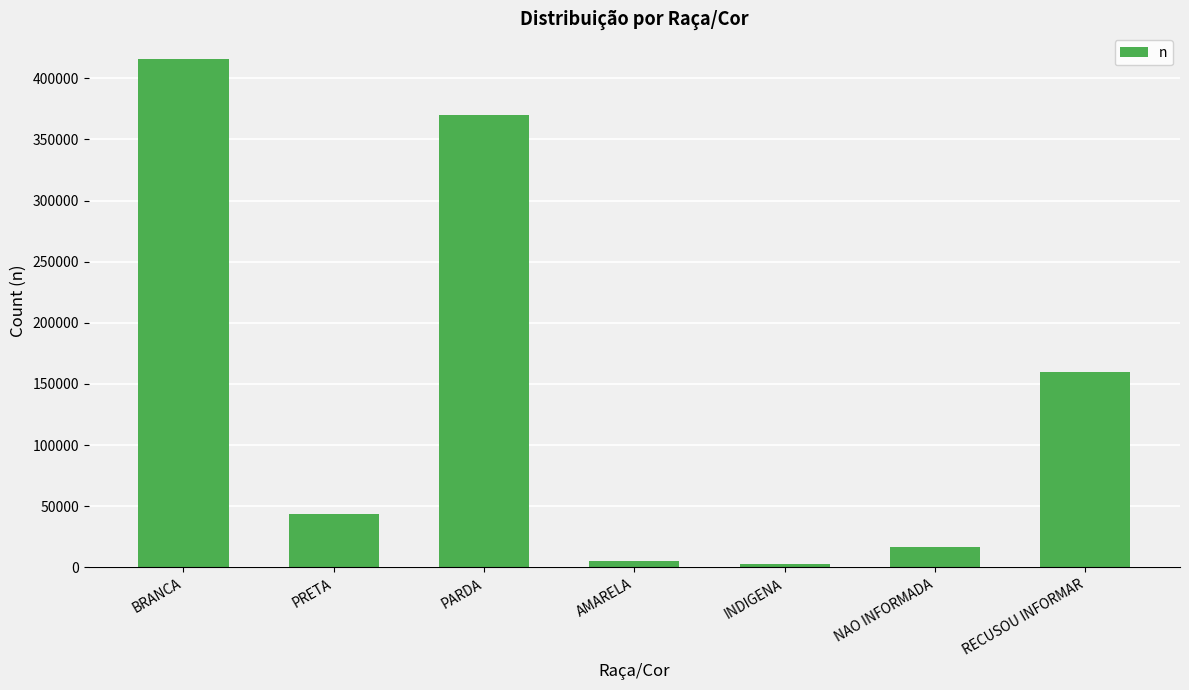

Reading right to left, list all the values displayed in this chart.

159785	17010	2384	5344	370032	43630	416009